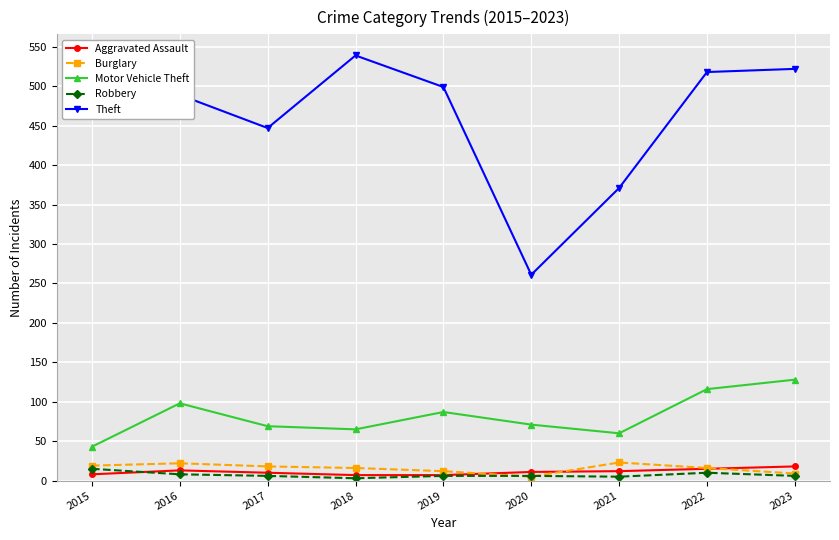

Which series has the widest spread of values?

Theft